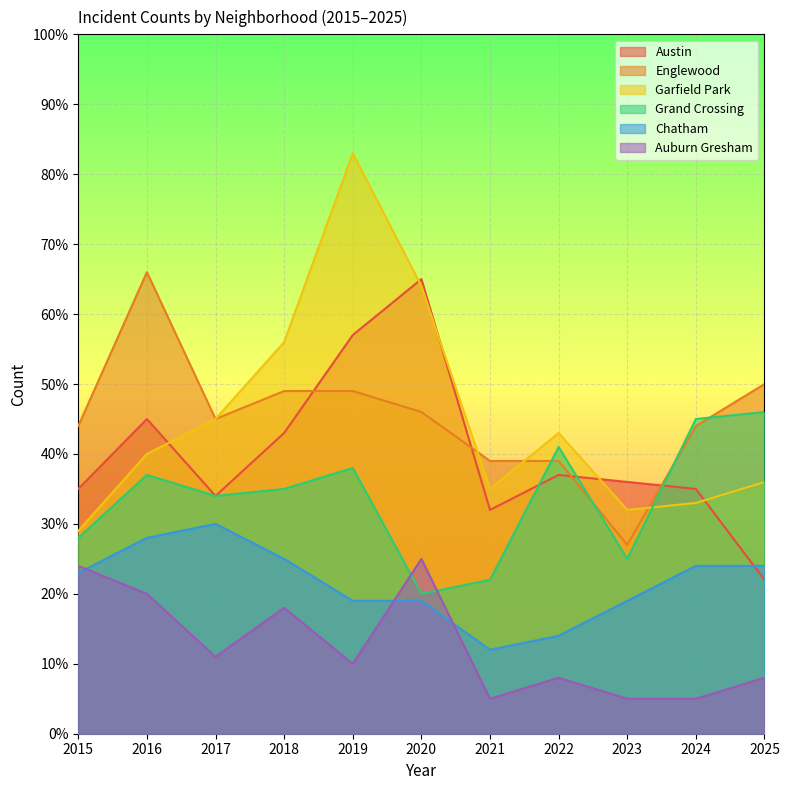

At how many categories does at least one series exceed 16?

11